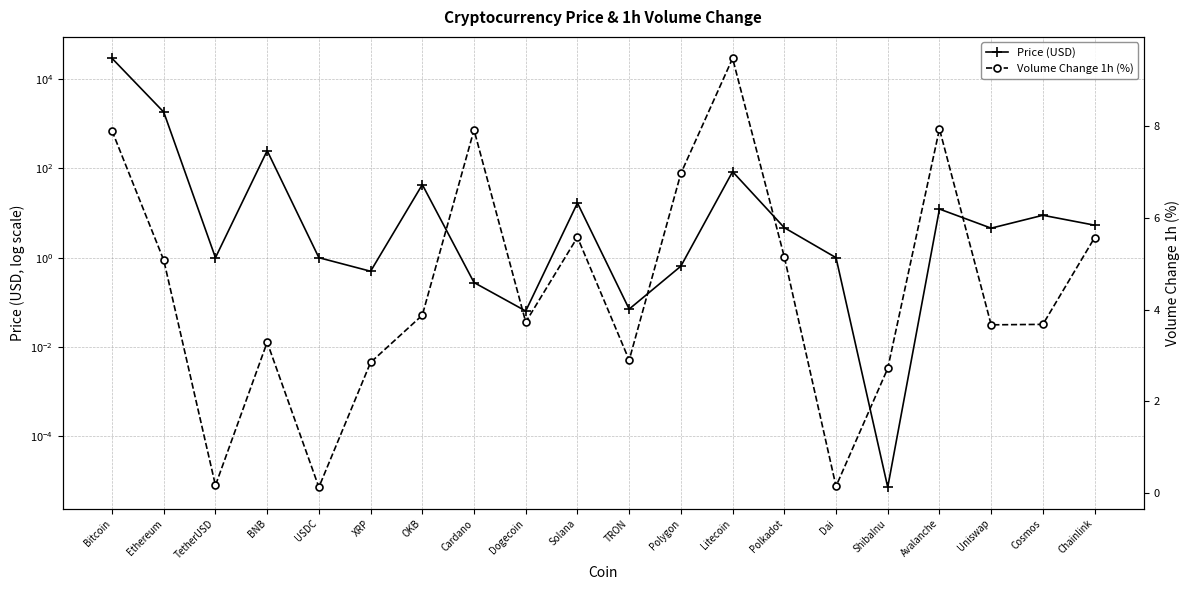

Where is Price (USD) nearest to the value 14411?

Ethereum